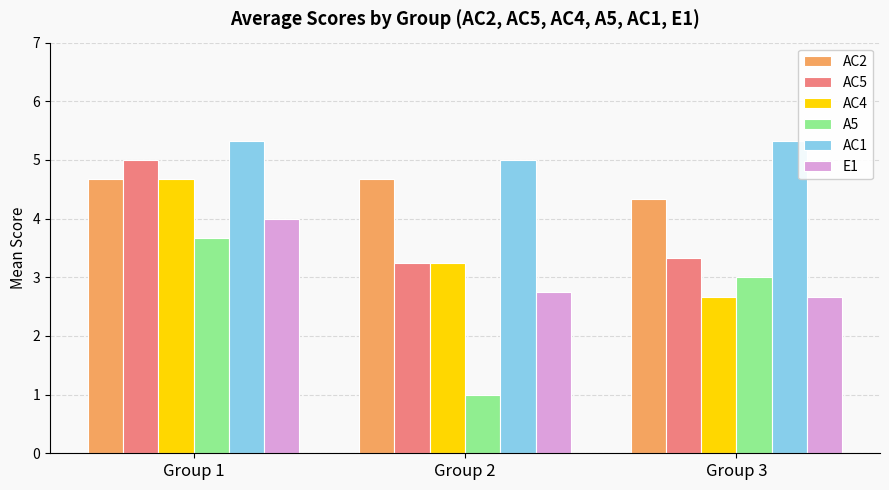

What is the difference between the highest and lowest values at Group 2?

4.0